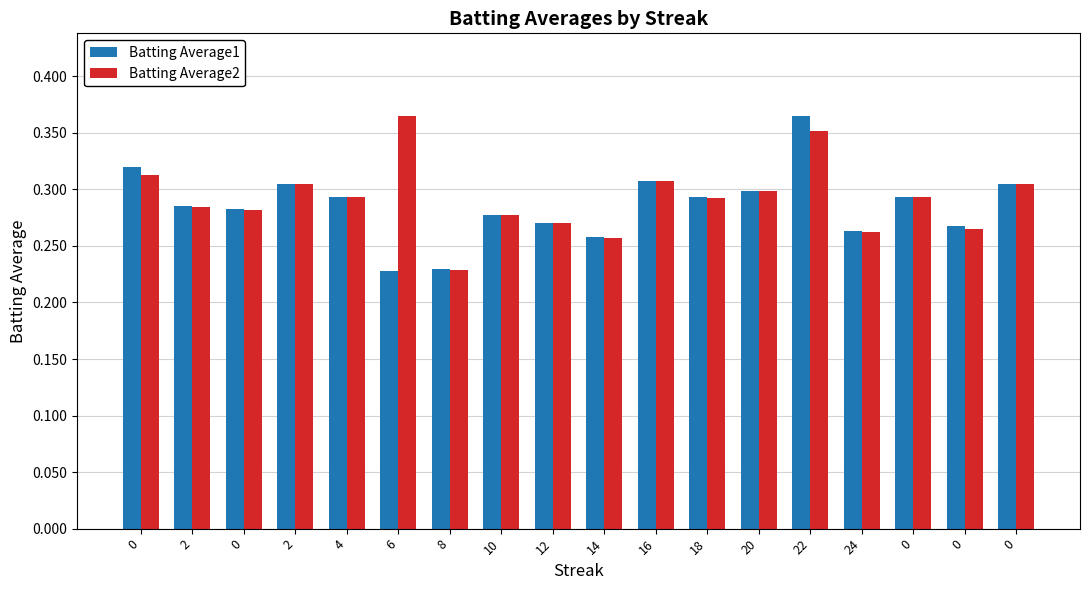

How many bars are there in total?

36